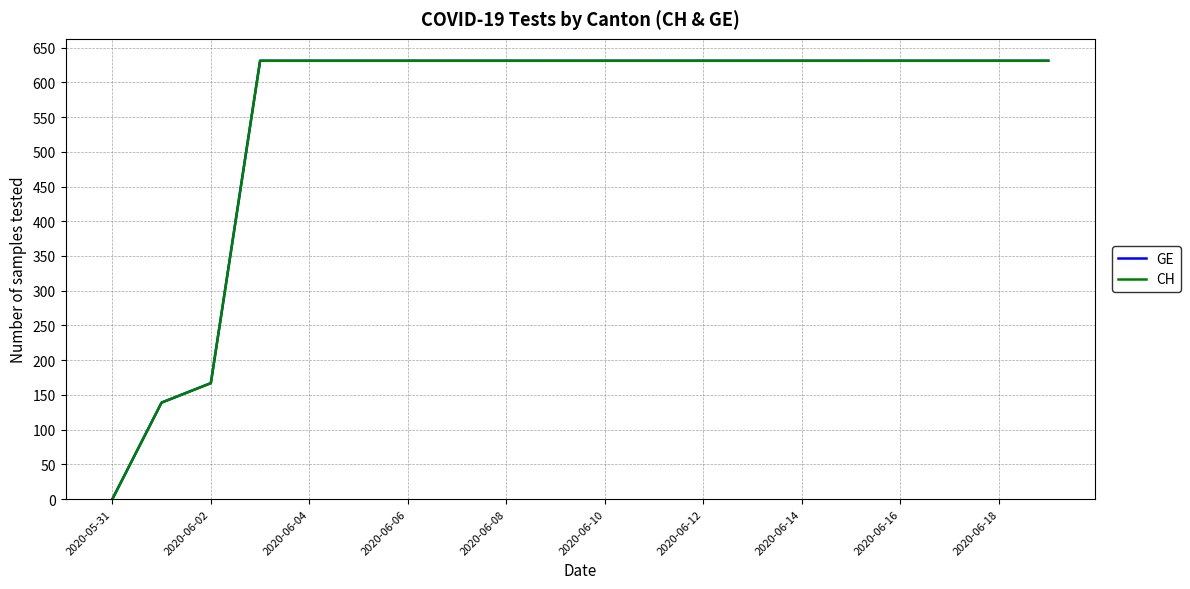

Which category has the lowest value across all series?

2020-05-31